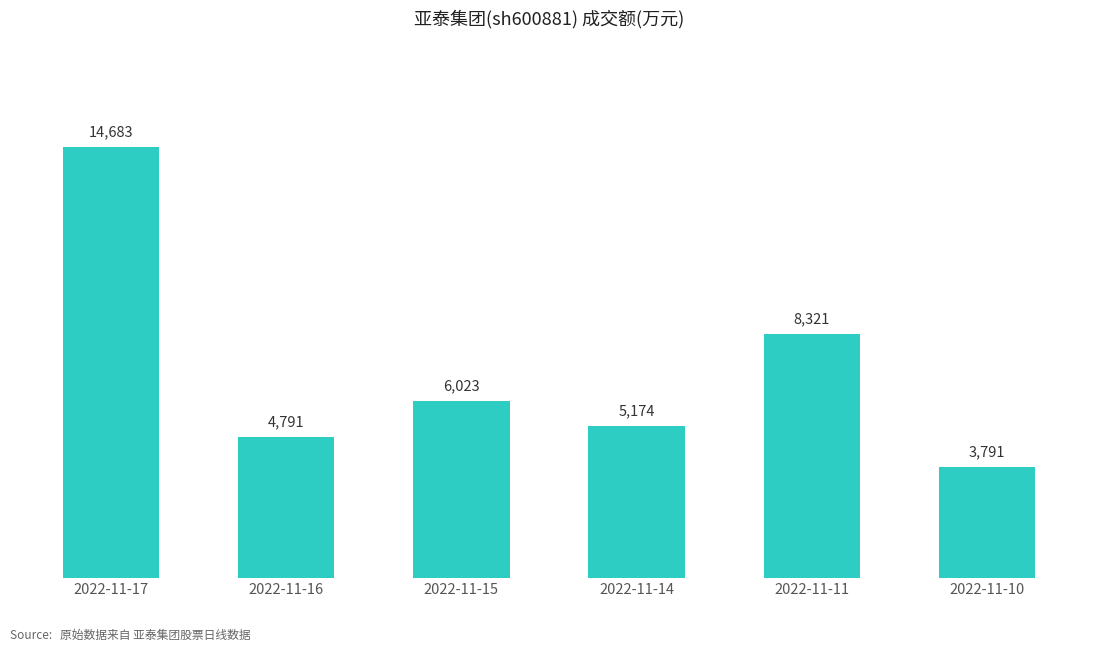

Reading right to left, extract all data points from this chart.

2022-11-10=3791	2022-11-11=8321	2022-11-14=5174	2022-11-15=6023	2022-11-16=4791	2022-11-17=14683